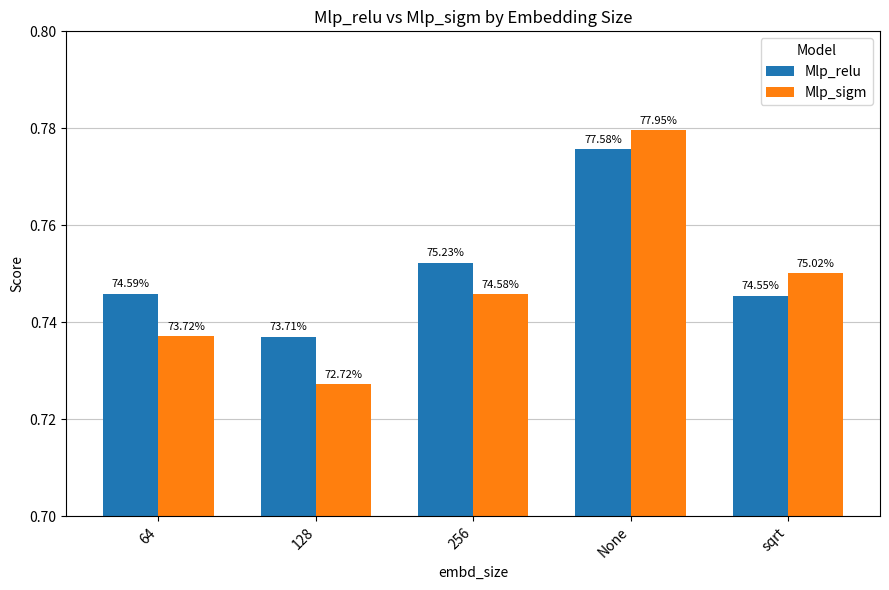

What are all the series names shown in the legend?

Mlp_relu, Mlp_sigm